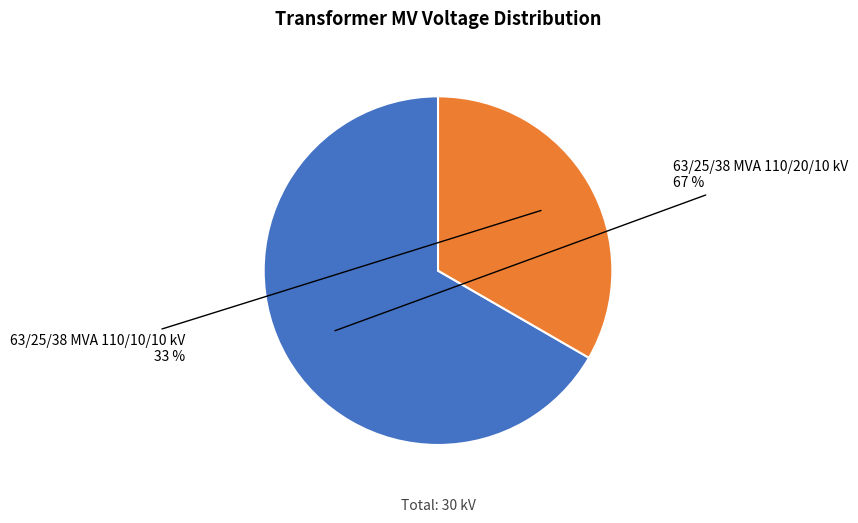

Between 63/25/38 MVA 110/10/10 kV and 63/25/38 MVA 110/20/10 kV, which is larger?

63/25/38 MVA 110/20/10 kV